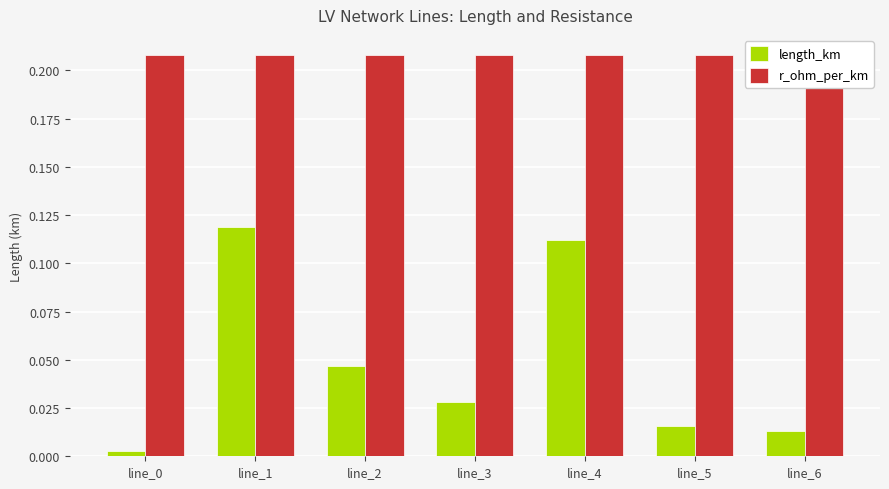

The r_ohm_per_km series shows 0.2 at line_3. True or false?

True